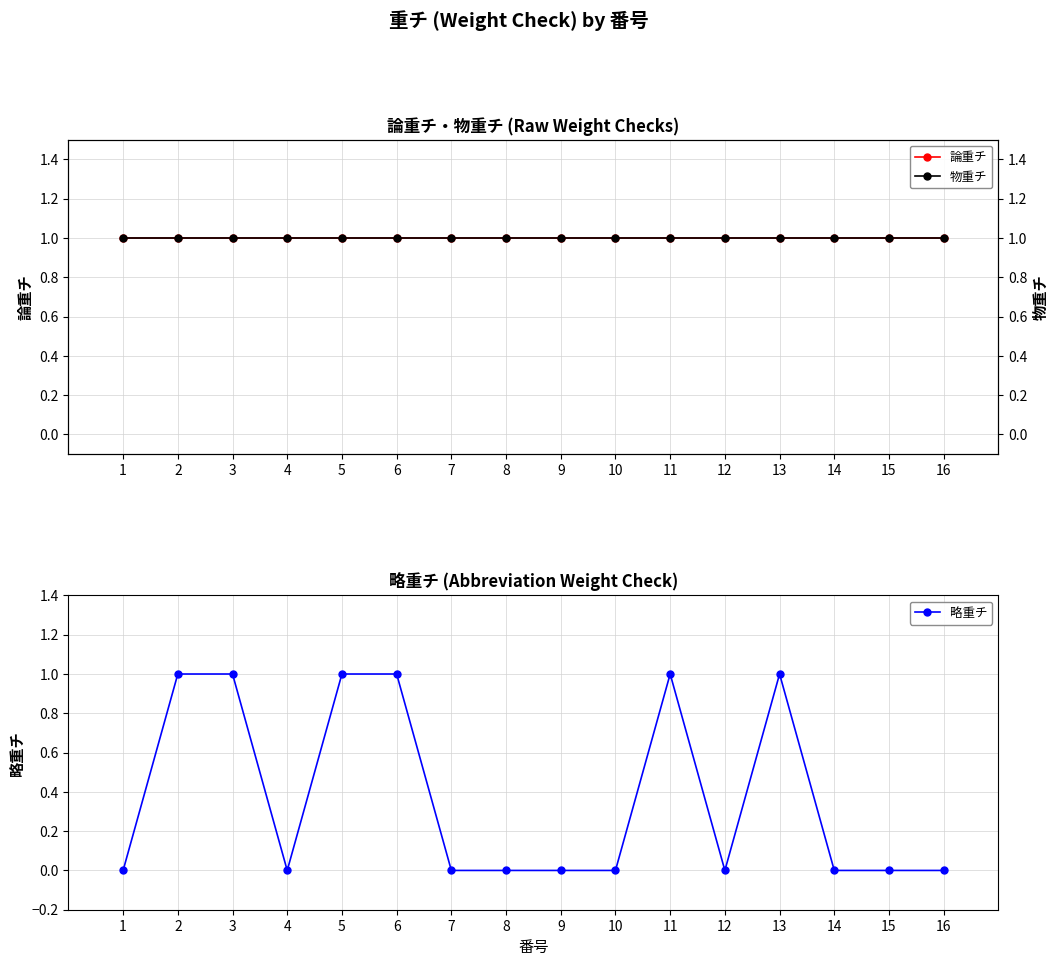

True or false: 物重チ and 略重チ intersect in this chart.

False